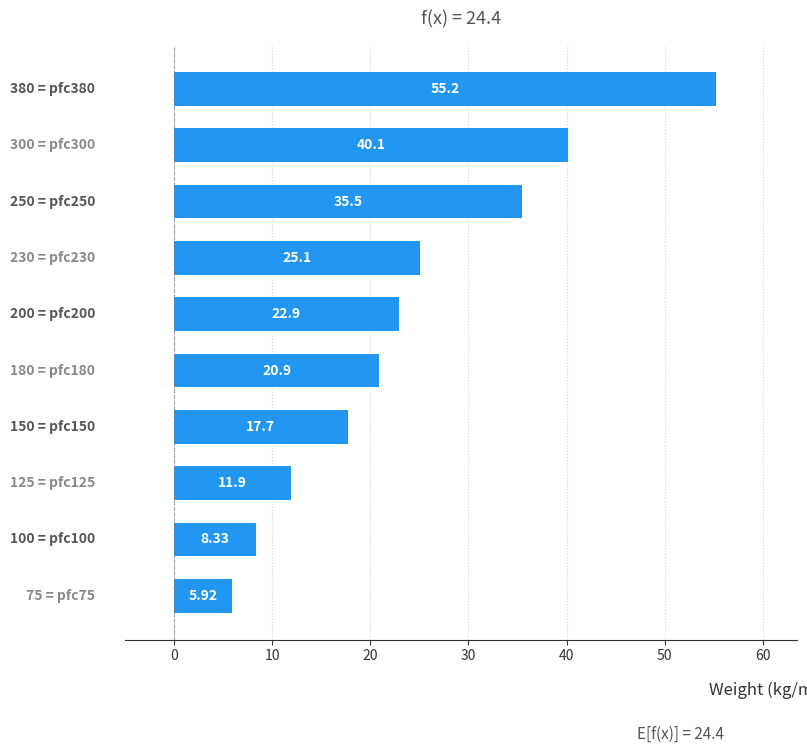

What is the average value?

24.4